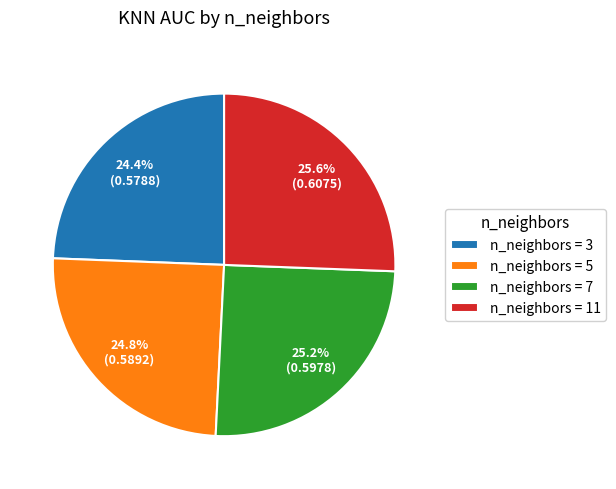

How many slices are in this pie chart?

4